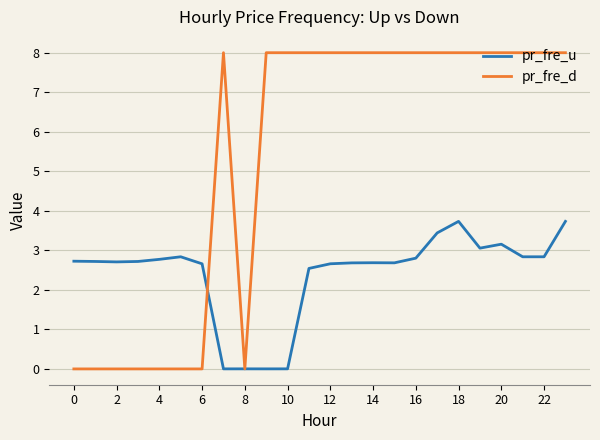

At how many categories does at least one series exceed 7?

16